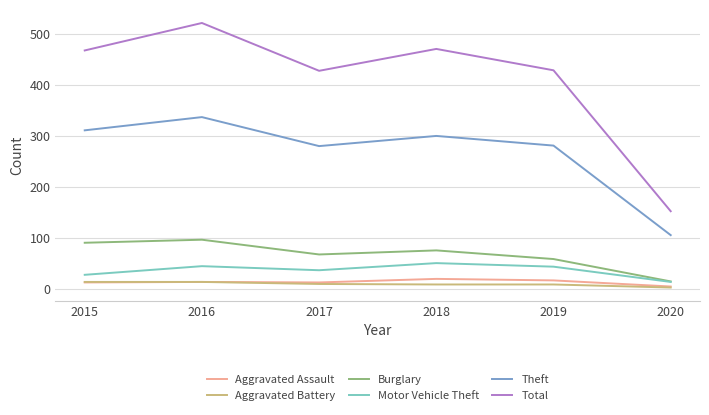

What is the spread (max minus min) of values at 2020?

150